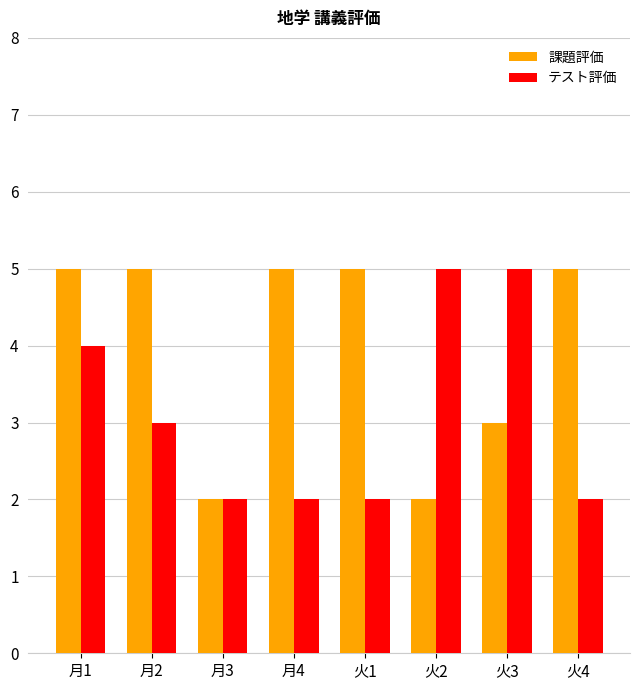

What is the spread (max minus min) of values at 火3?

2